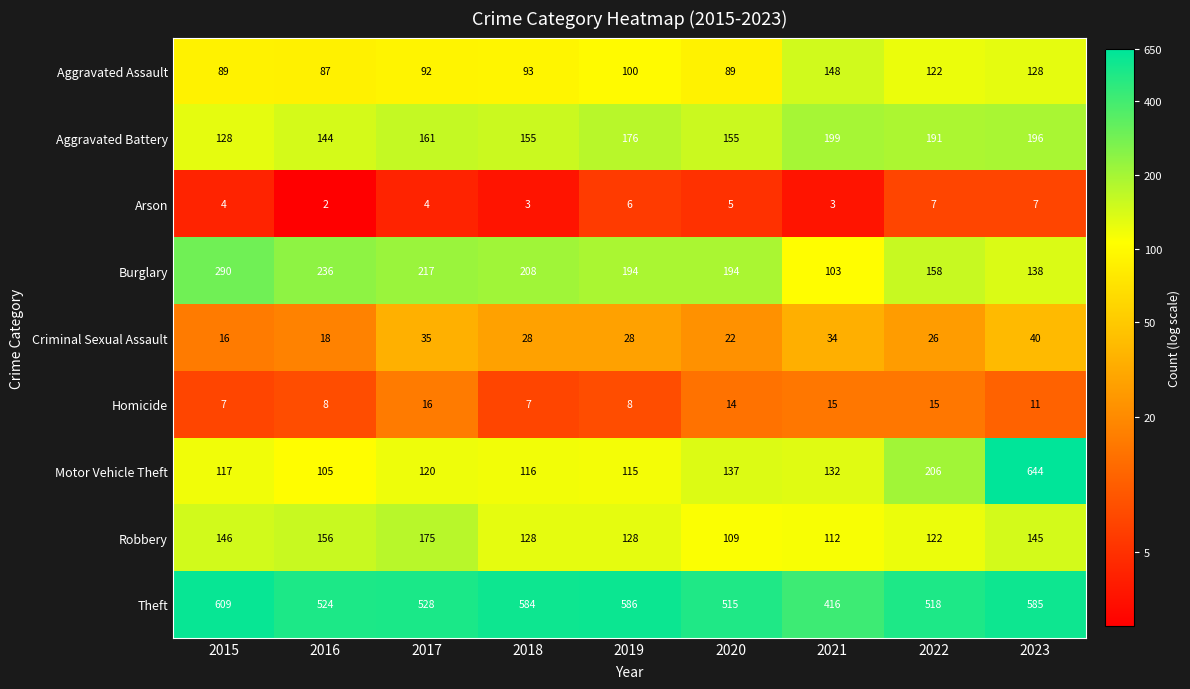

What is the difference between the Motor Vehicle Theft values at 2018 and 2023?

528